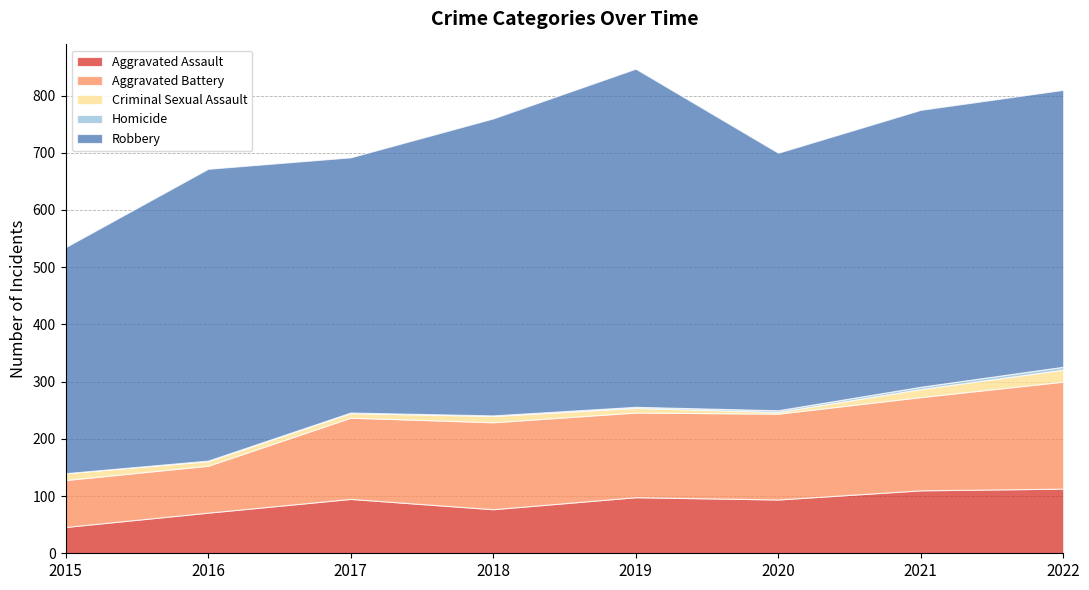

The Aggravated Assault series shows 46 at 2015. True or false?

True